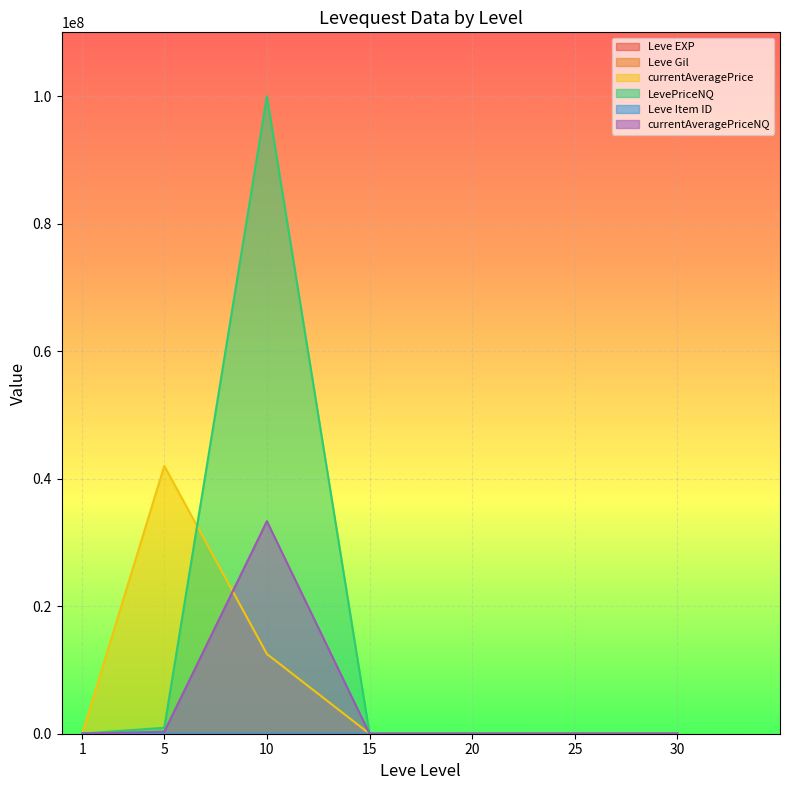

Between 10 and 25, which is larger?

25